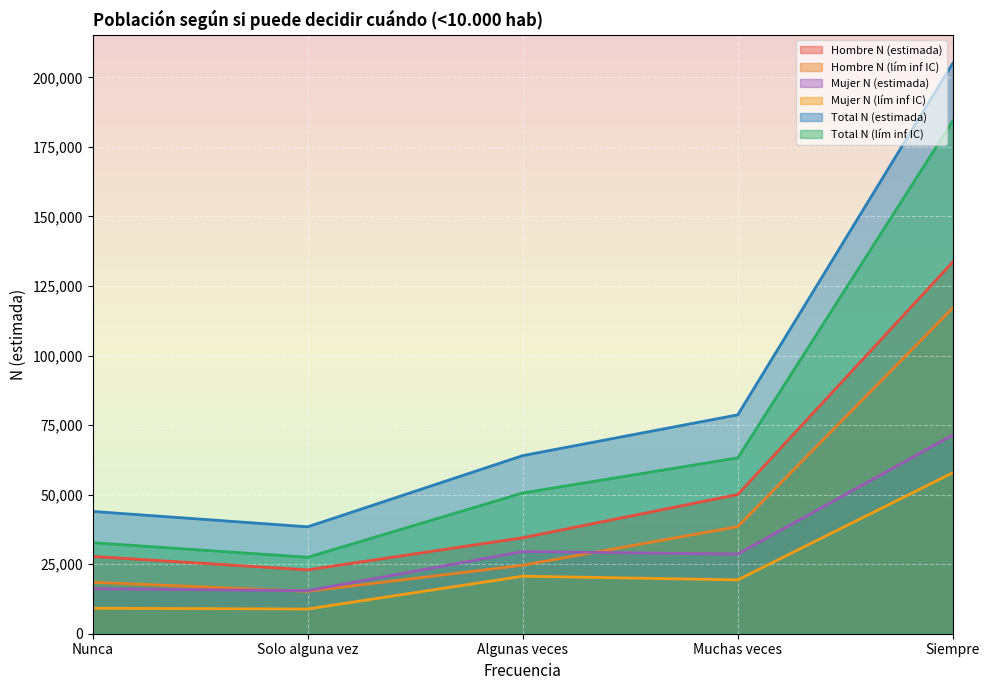

Which series changed the most between Muchas veces and Siempre?

Total N (estimada)